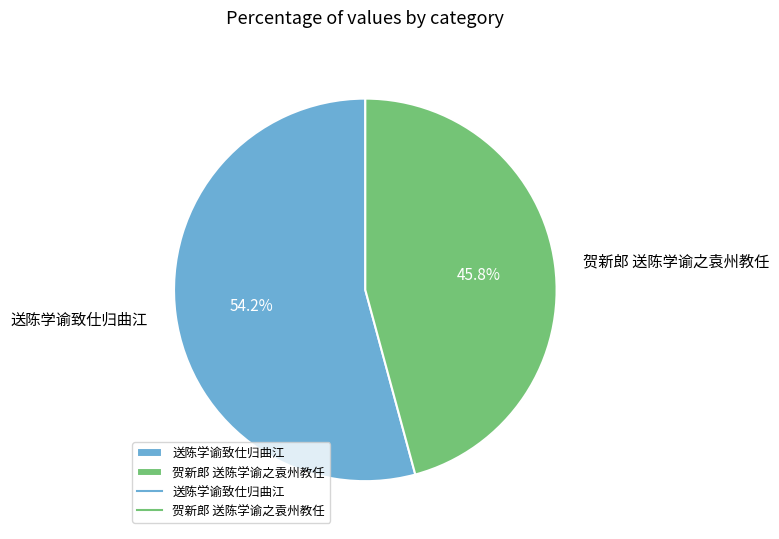

Which category has the smallest portion of the pie?

贺新郎 送陈学谕之袁州教任